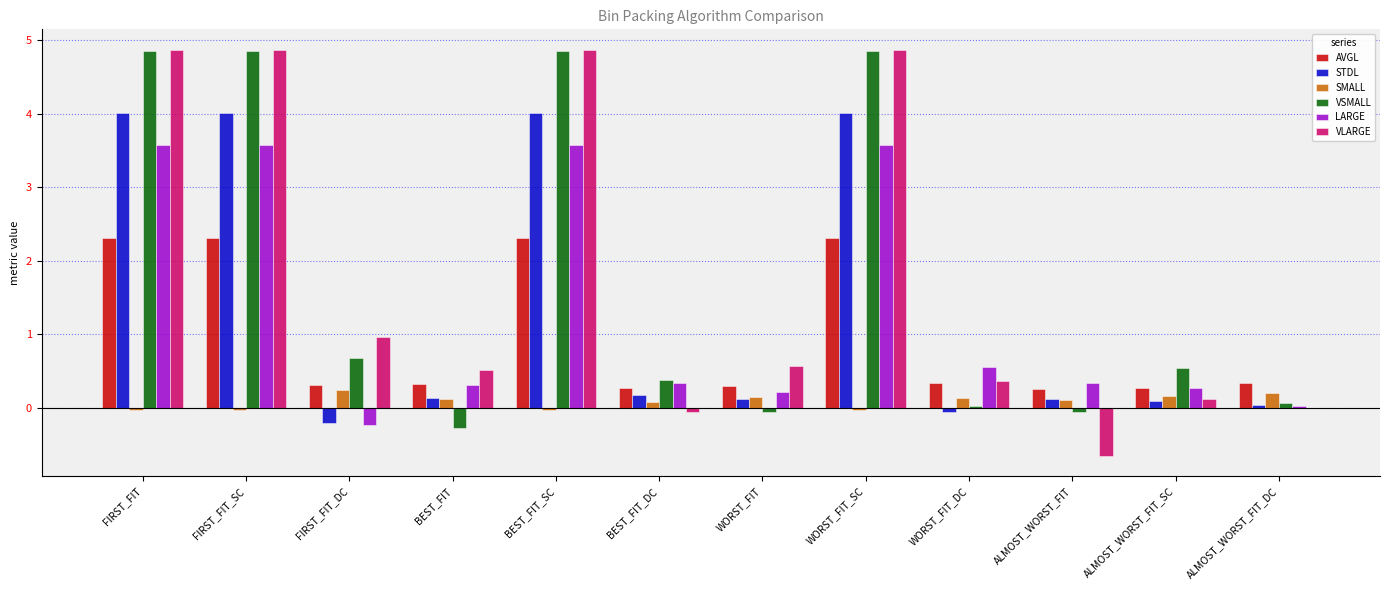

At which label is VLARGE closest to 2?

FIRST_FIT_DC